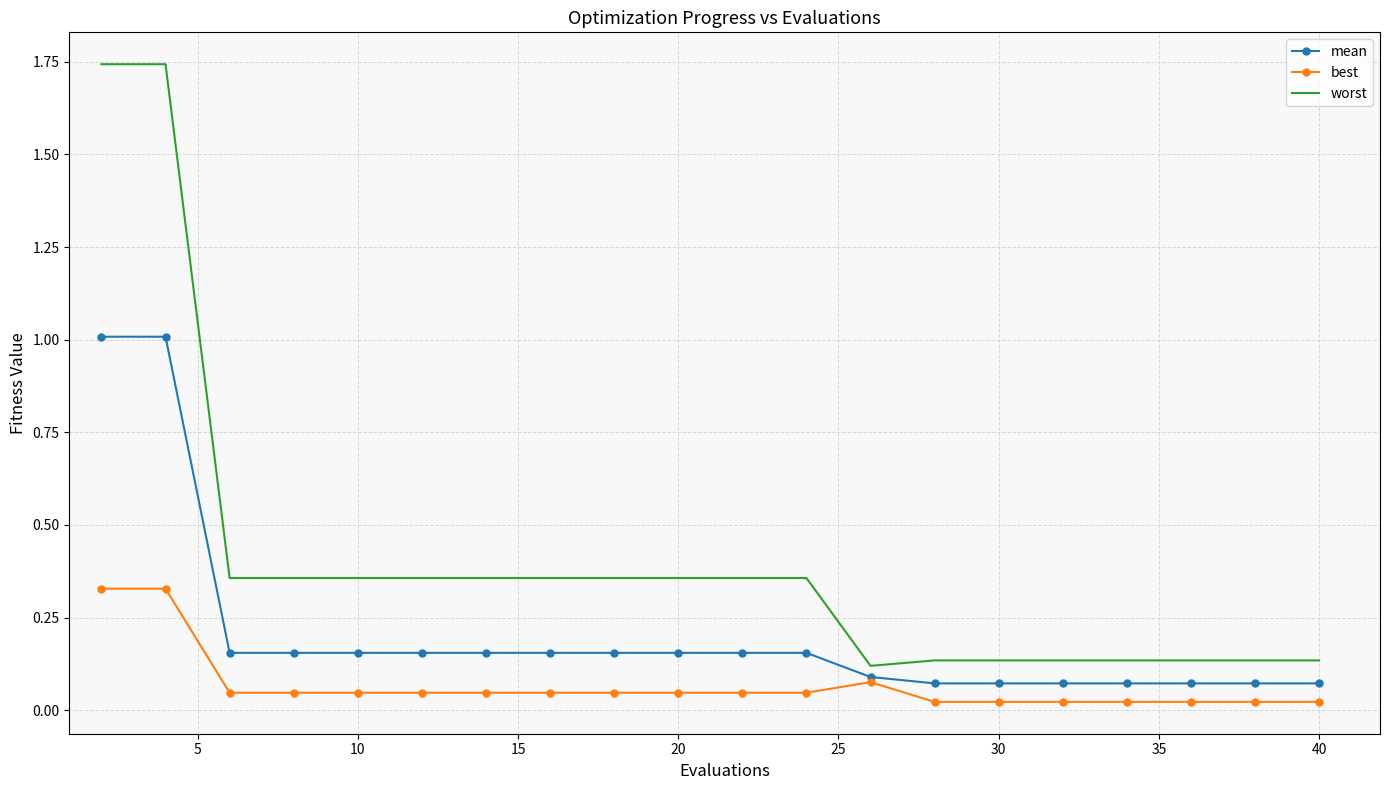

List the series in order of their overall mean, lowest first.

best, mean, worst